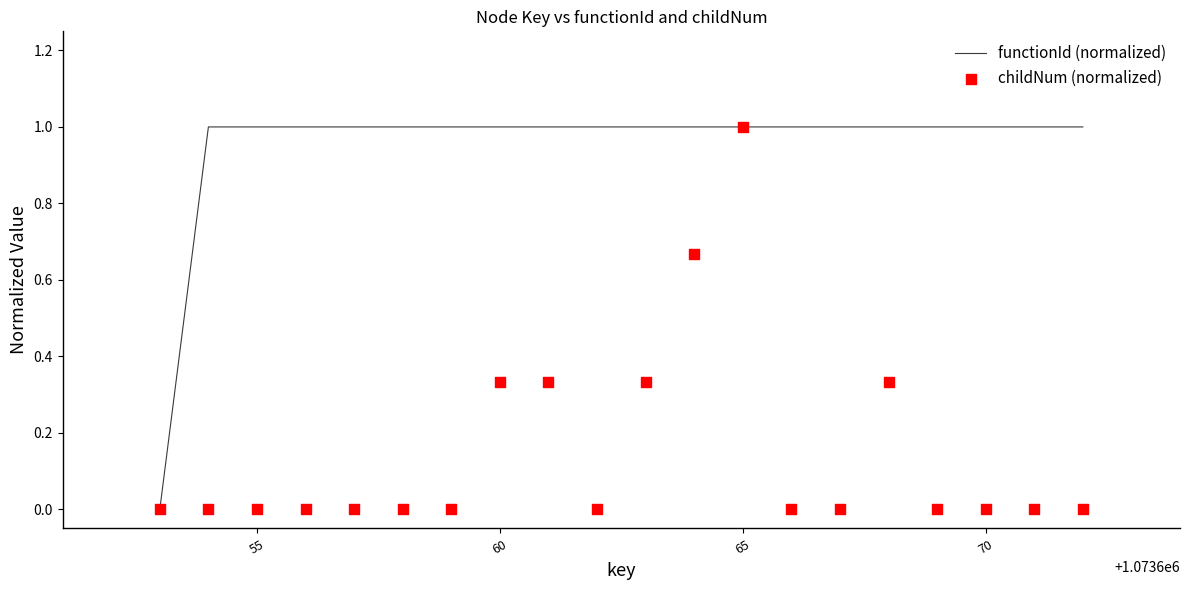

Which series reaches the maximum Y coordinate?

functionId (normalized)